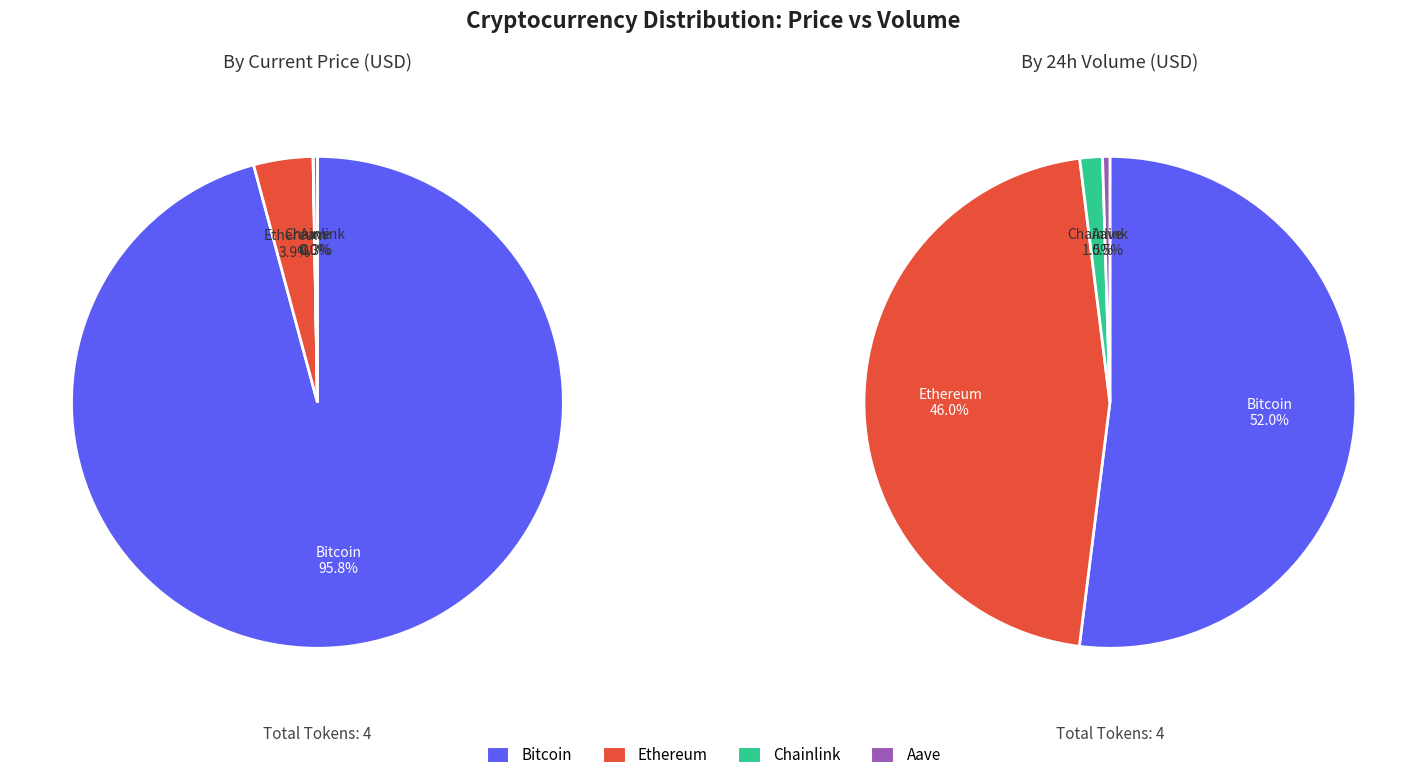

What is the majority slice?

Bitcoin